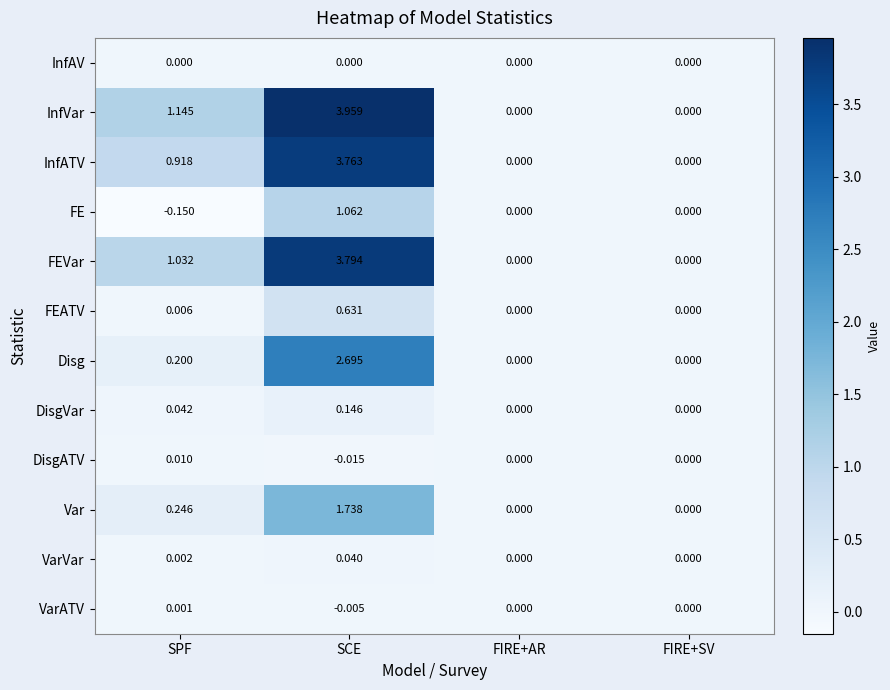

Which label corresponds to the largest value in the chart?

SCE